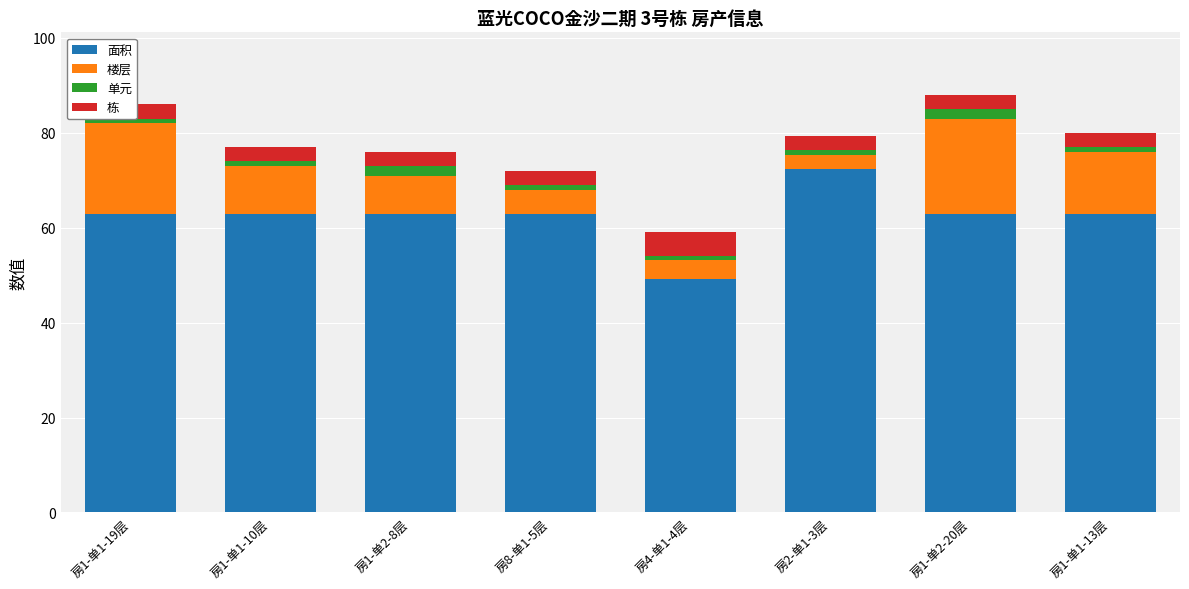

Reading left to right, extract all data points from this chart.

面积: 63.0	63.0	63.0	63.0	49.1	72.3	63.0	63.0
楼层: 19.0	10.0	8.0	5.0	4.0	3.0	20.0	13.0
单元: 1.0	1.0	2.0	1.0	1.0	1.0	2.0	1.0
栋: 3.0	3.0	3.0	3.0	5.0	3.0	3.0	3.0